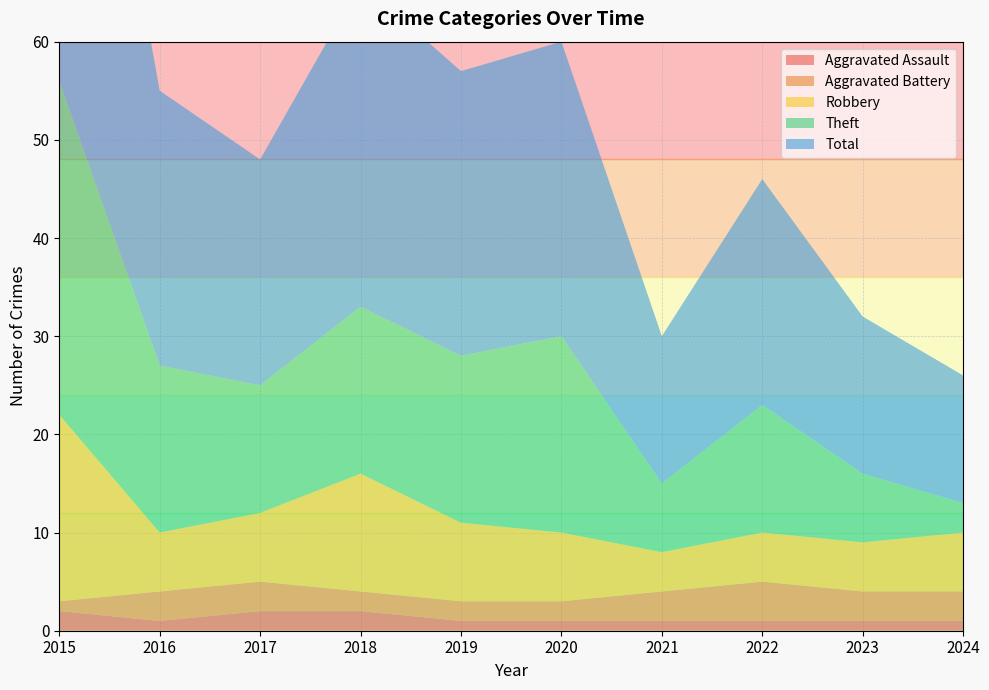

Reading right to left, extract all data points from this chart.

Aggravated Assault: 2024=1	2023=1	2022=1	2021=1	2020=1	2019=1	2018=2	2017=2	2016=1	2015=2
Aggravated Battery: 2024=3	2023=3	2022=4	2021=3	2020=2	2019=2	2018=2	2017=3	2016=3	2015=1
Robbery: 2024=6	2023=5	2022=5	2021=4	2020=7	2019=8	2018=12	2017=7	2016=6	2015=19
Theft: 2024=3	2023=7	2022=13	2021=7	2020=20	2019=17	2018=17	2017=13	2016=17	2015=34
Total: 2024=13	2023=16	2022=23	2021=15	2020=30	2019=29	2018=33	2017=23	2016=28	2015=56